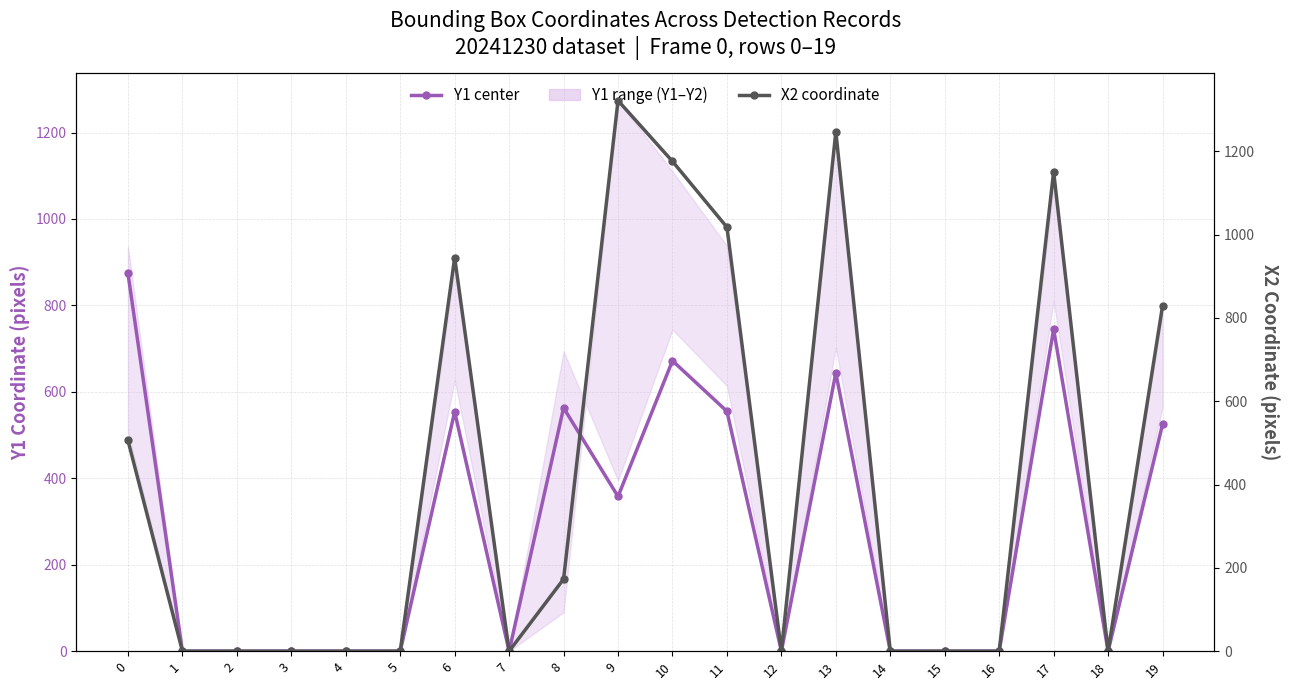

Rank the categories by X2 coordinate value from highest to lowest.

9, 13, 10, 17, 11, 6, 19, 0, 8, 1, 2, 3, 4, 5, 7, 12, 14, 15, 16, 18